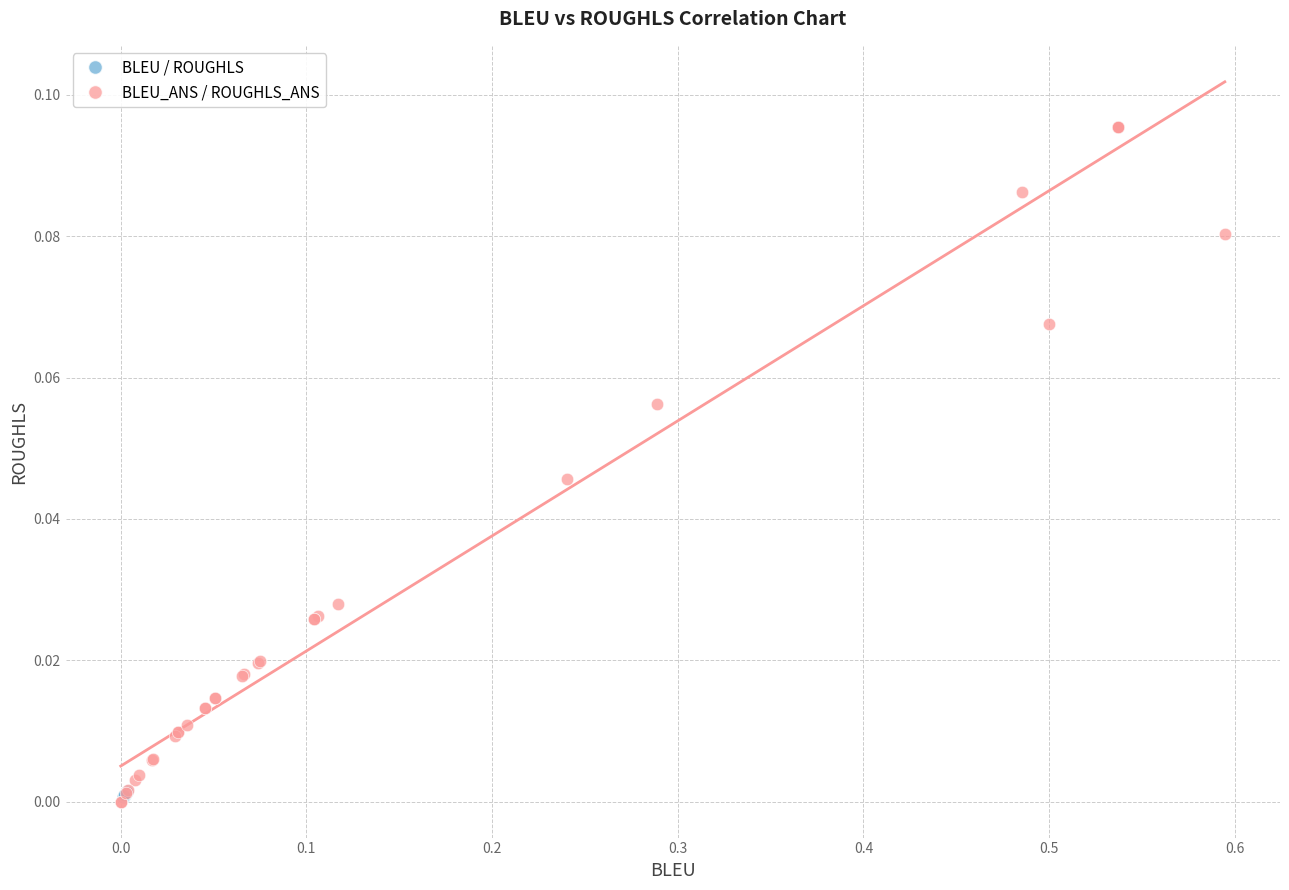

Which series contains the highest Y value?

BLEU_ANS / ROUGHLS_ANS